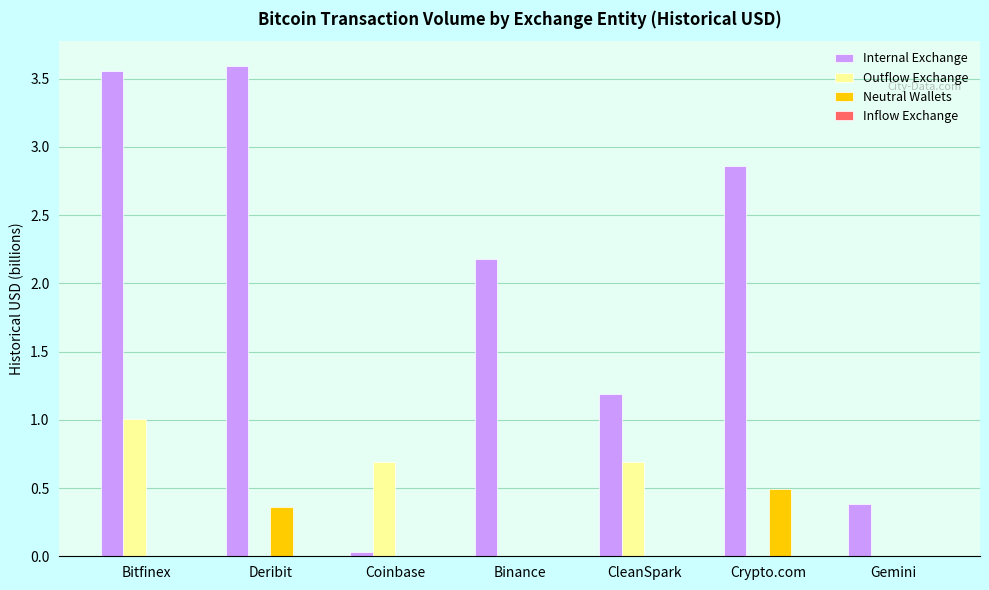

The Neutral Wallets series shows 0.5 at Crypto.com. True or false?

True